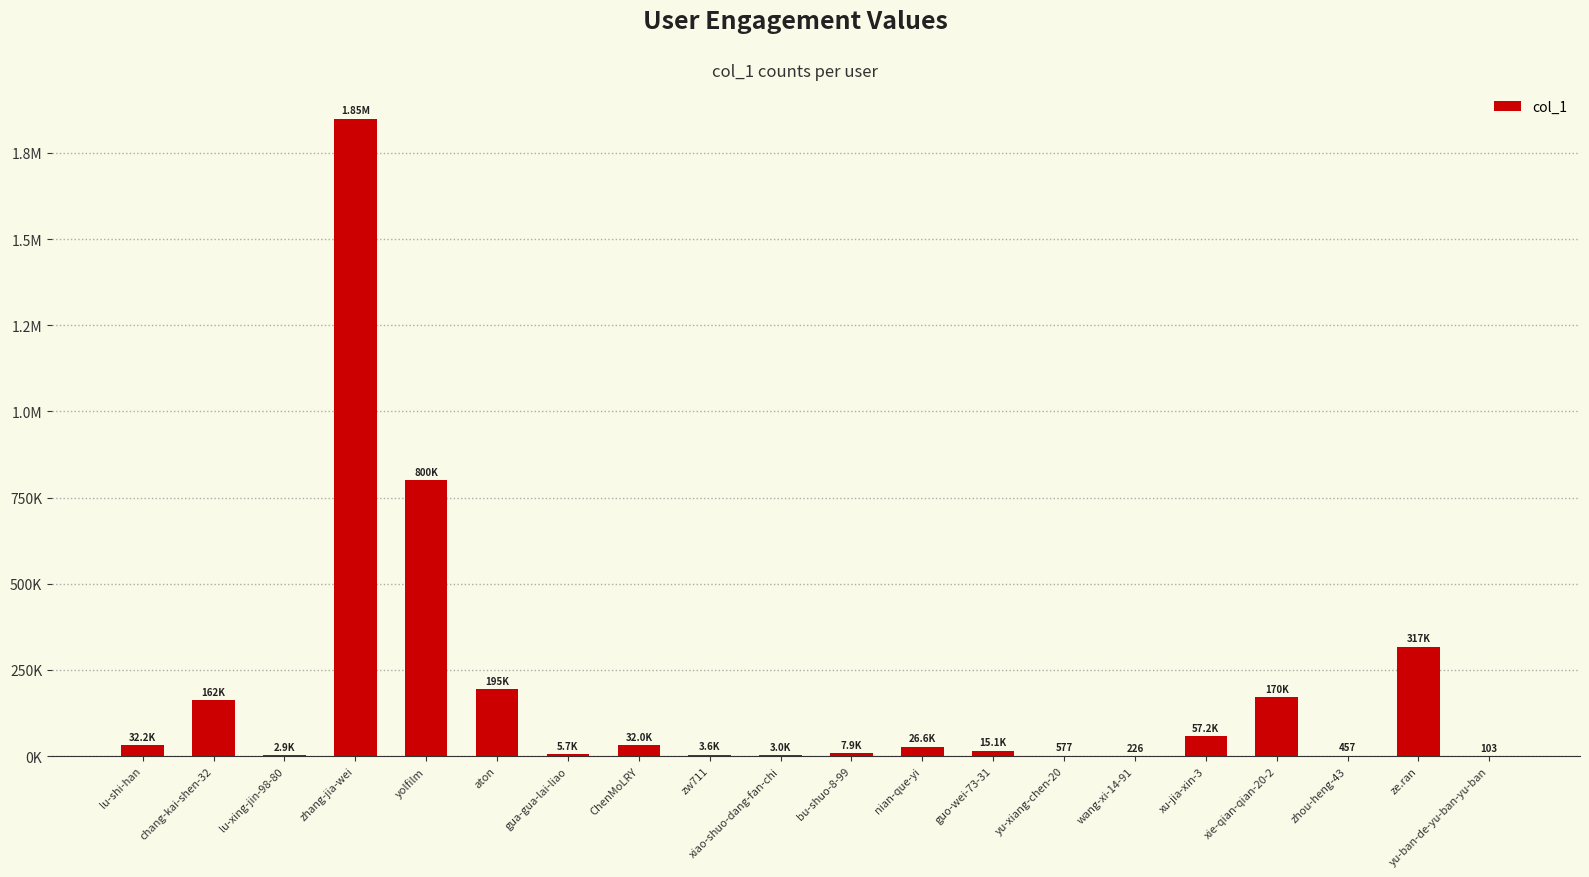

Does the chart contain any negative values?

No